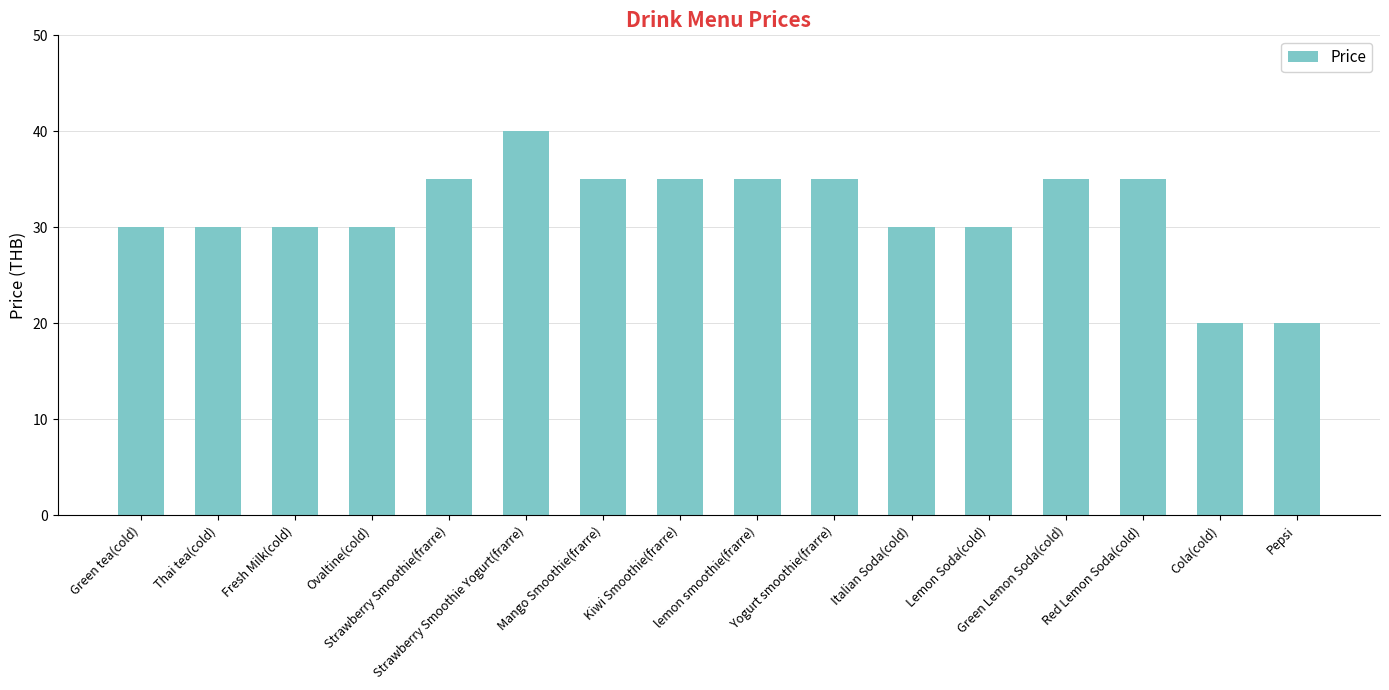

How many bars are there in total?

16